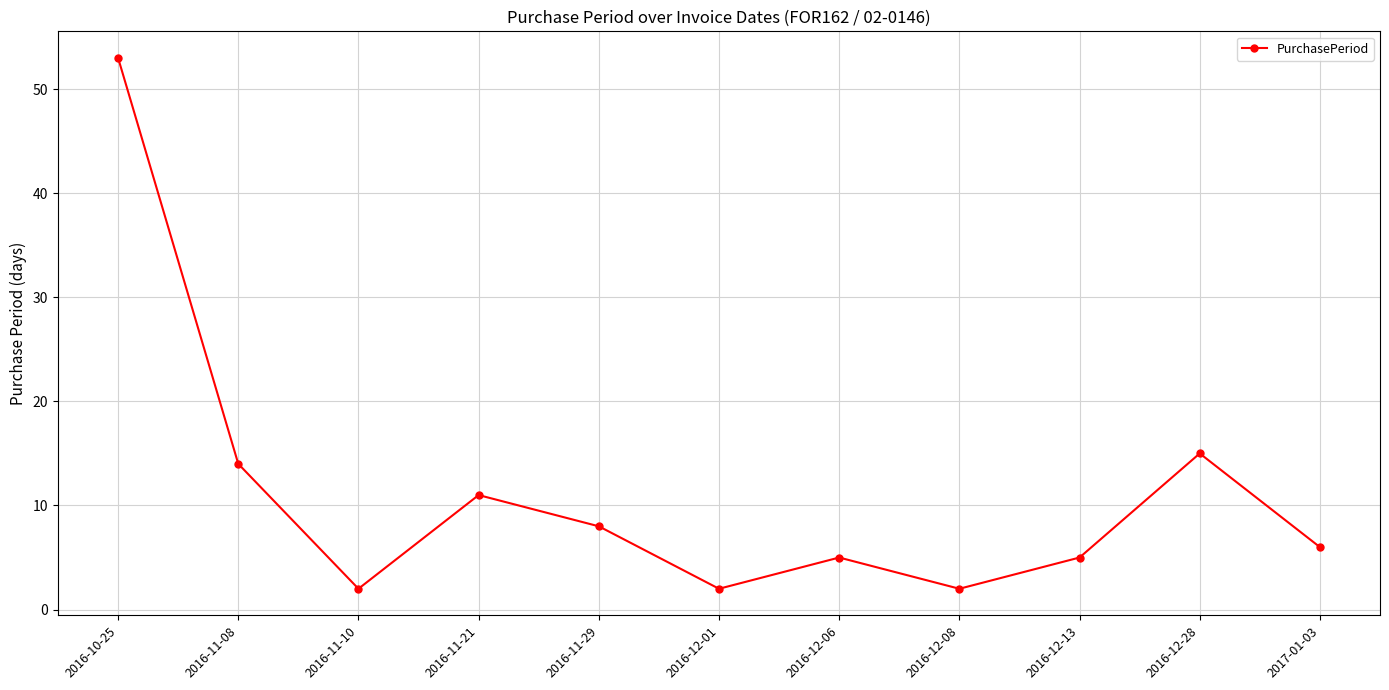

How many data points are less than 6?

5